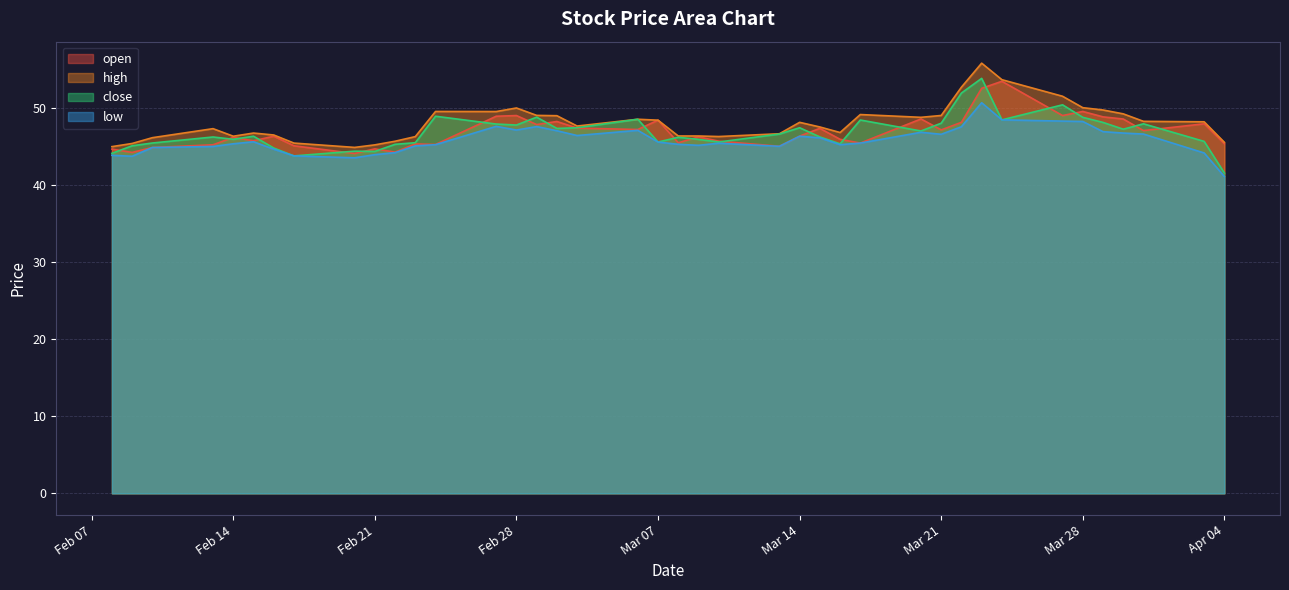

True or false: high and low intersect in this chart.

False